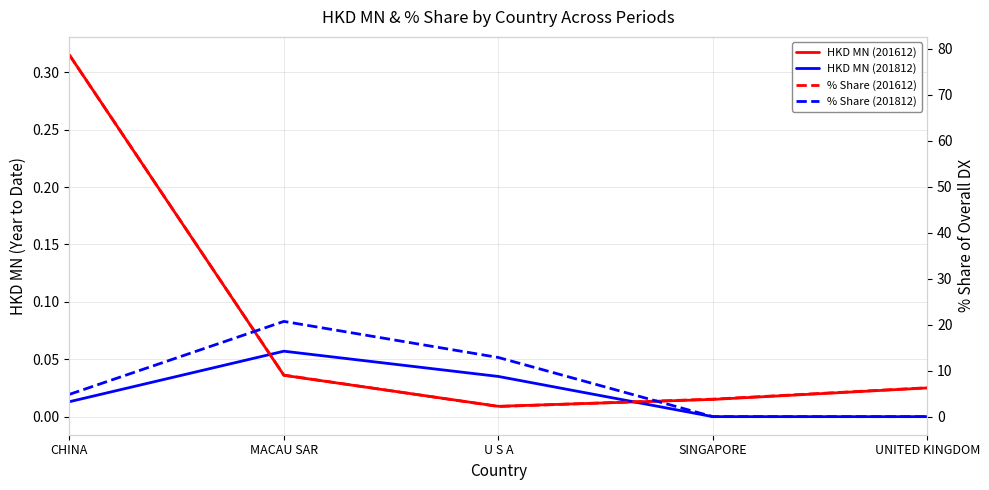

Is it true that HKD MN (201612) equals 0.0 at U S A?

True